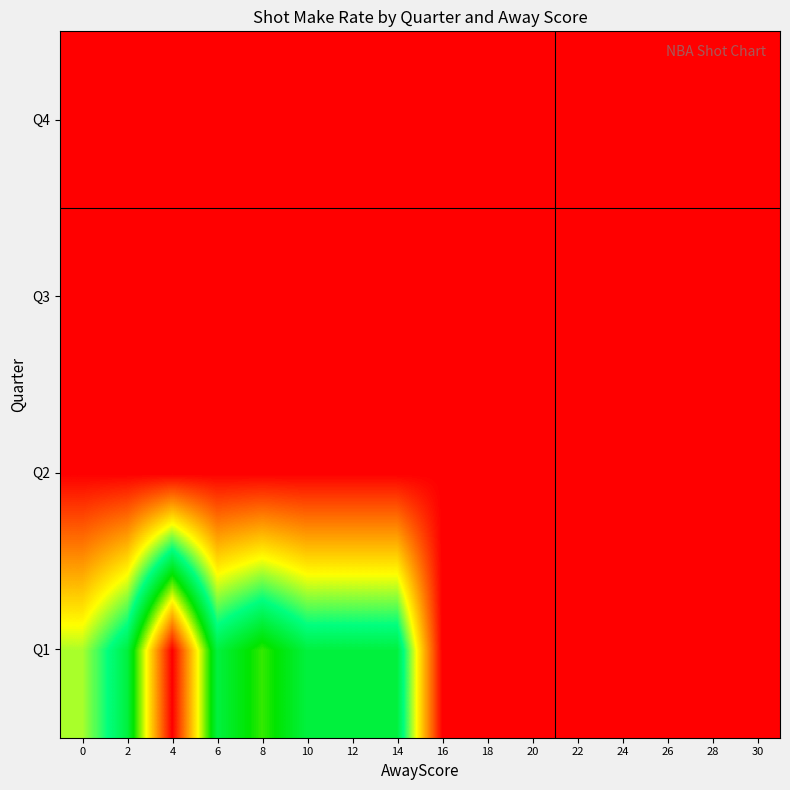

At how many categories does at least one series exceed 0?

8